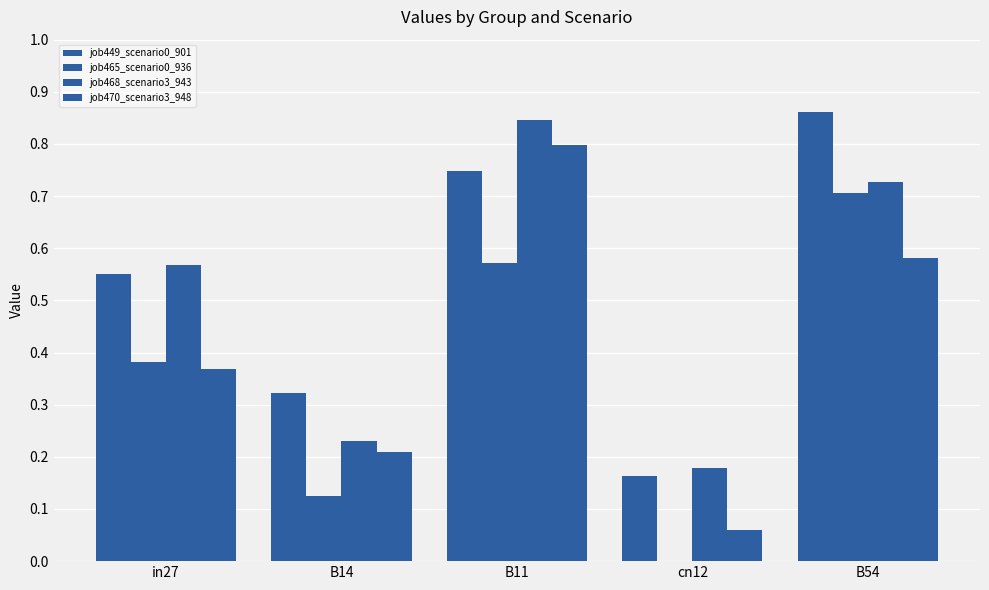

How many groups of bars are there?

5